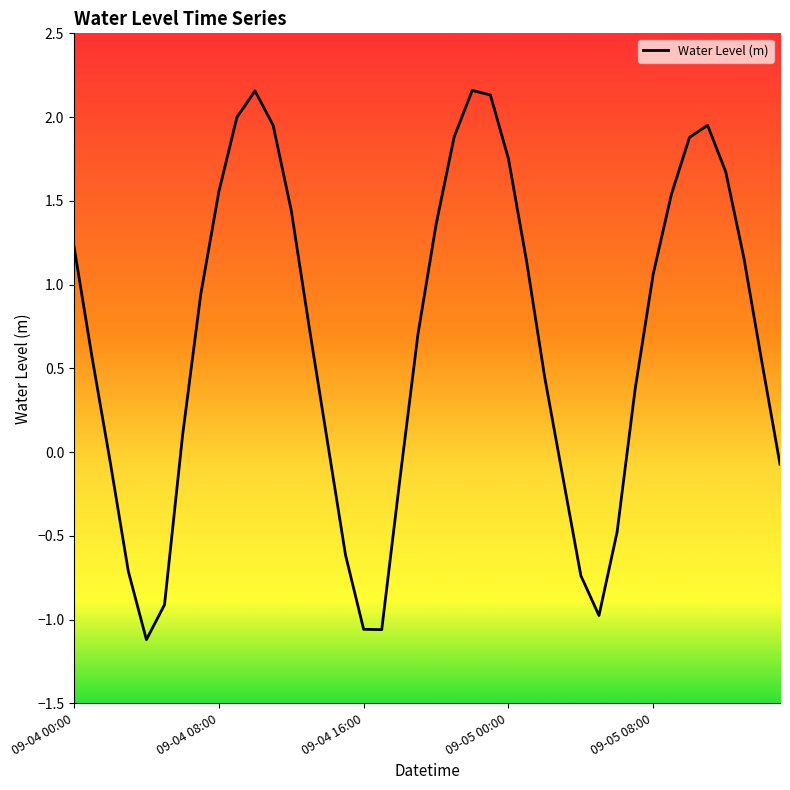

What is the difference between the maximum and minimum values?

3.3